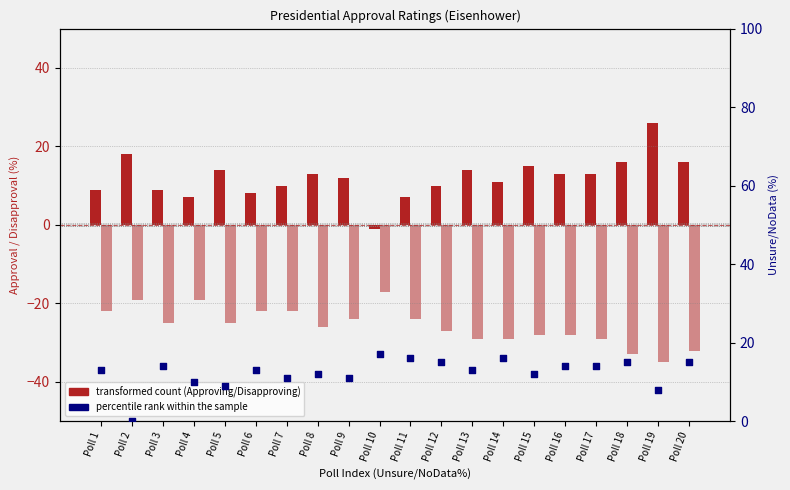

At how many categories does at least one series exceed -32?

20